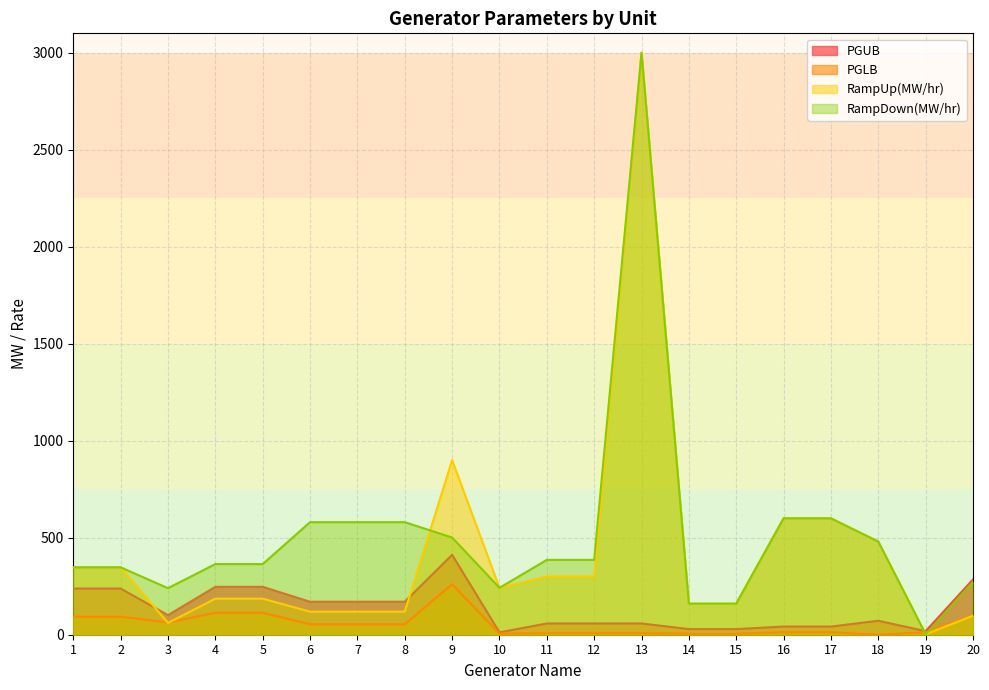

How many interior local valleys does the PGUB series have?

3